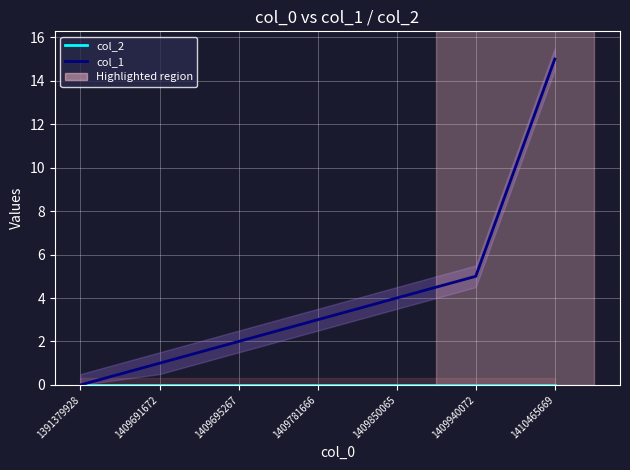

List the series in order of their overall mean, lowest first.

col_2, col_1